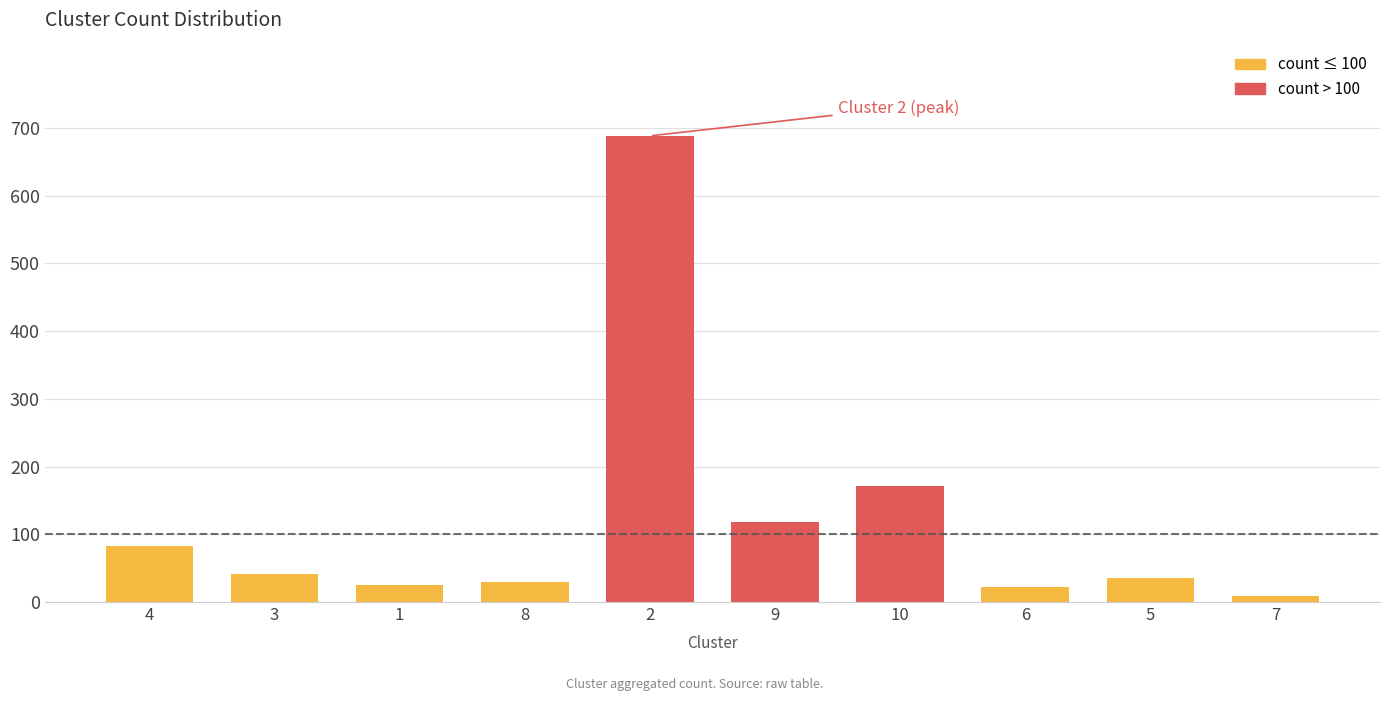

What is the change in value from 4 to 9?

+35